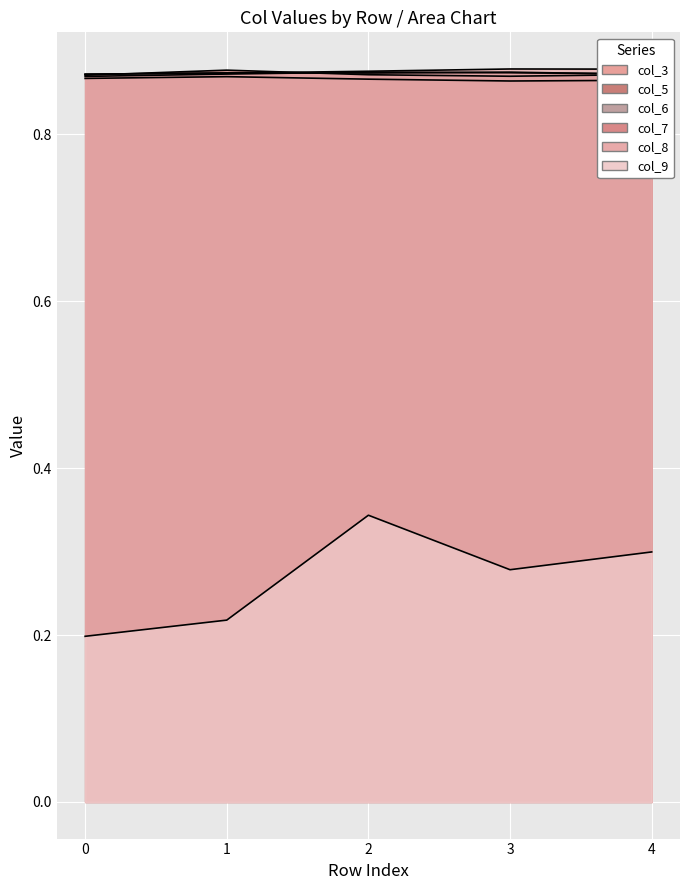

What is the sum of the col_8 values at 4 and 2?

1.8